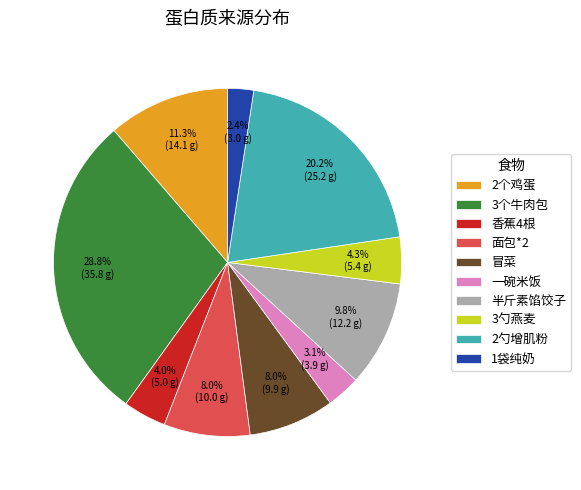

Between 3勺燕麦 and 面包*2, which is larger?

面包*2